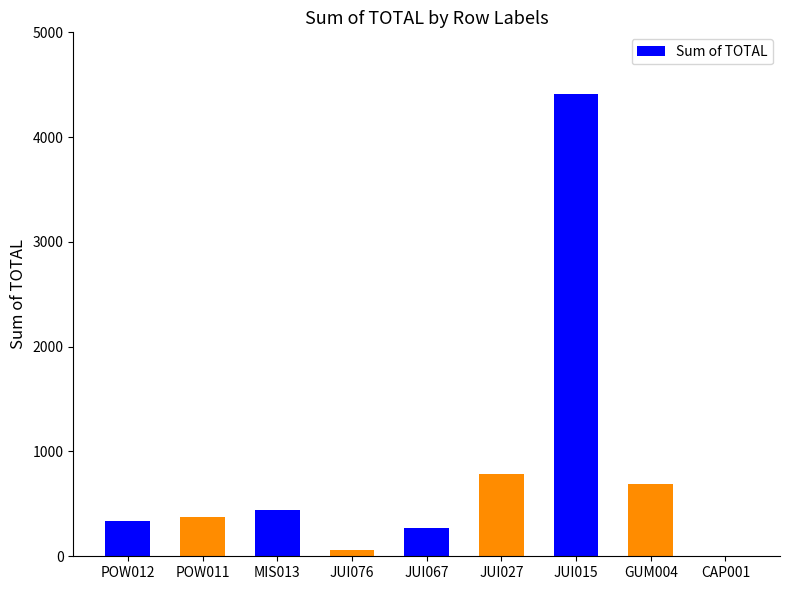

Which has a higher value, MIS013 or JUI015?

JUI015